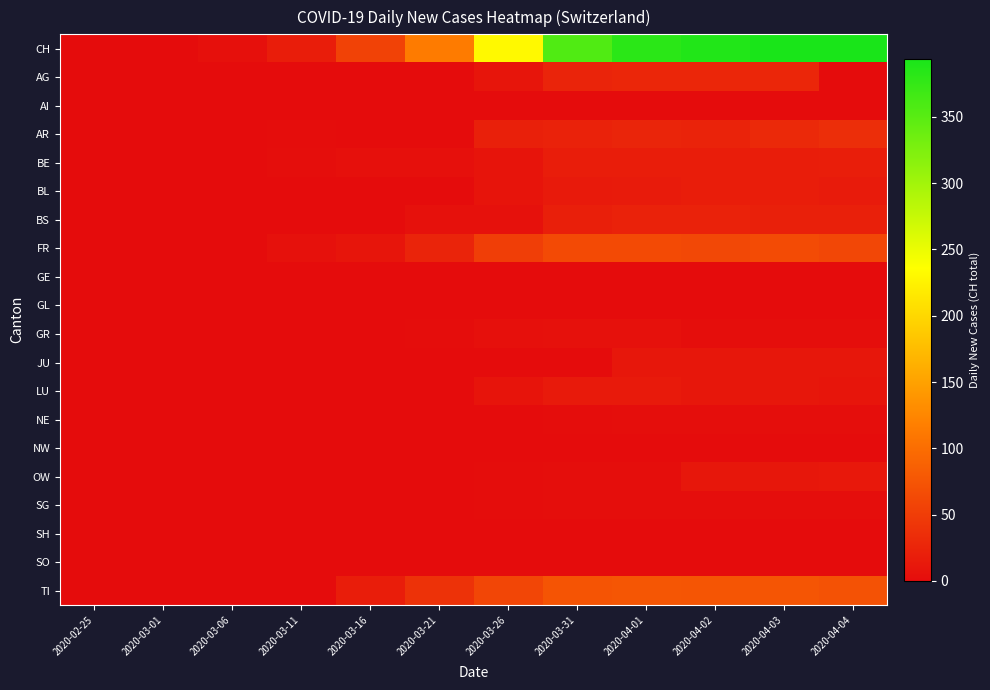

Count the number of categories in the chart.

12